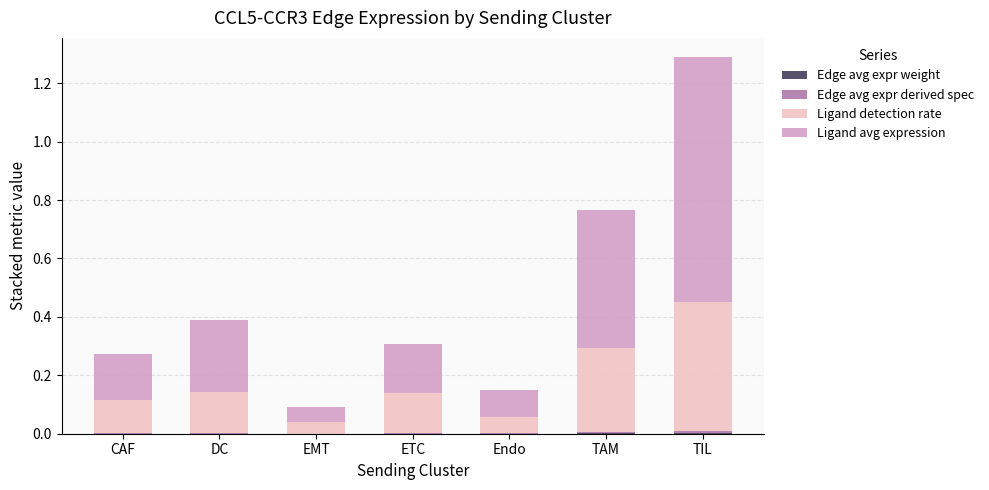

At which category is the sum across all series the highest?

TIL